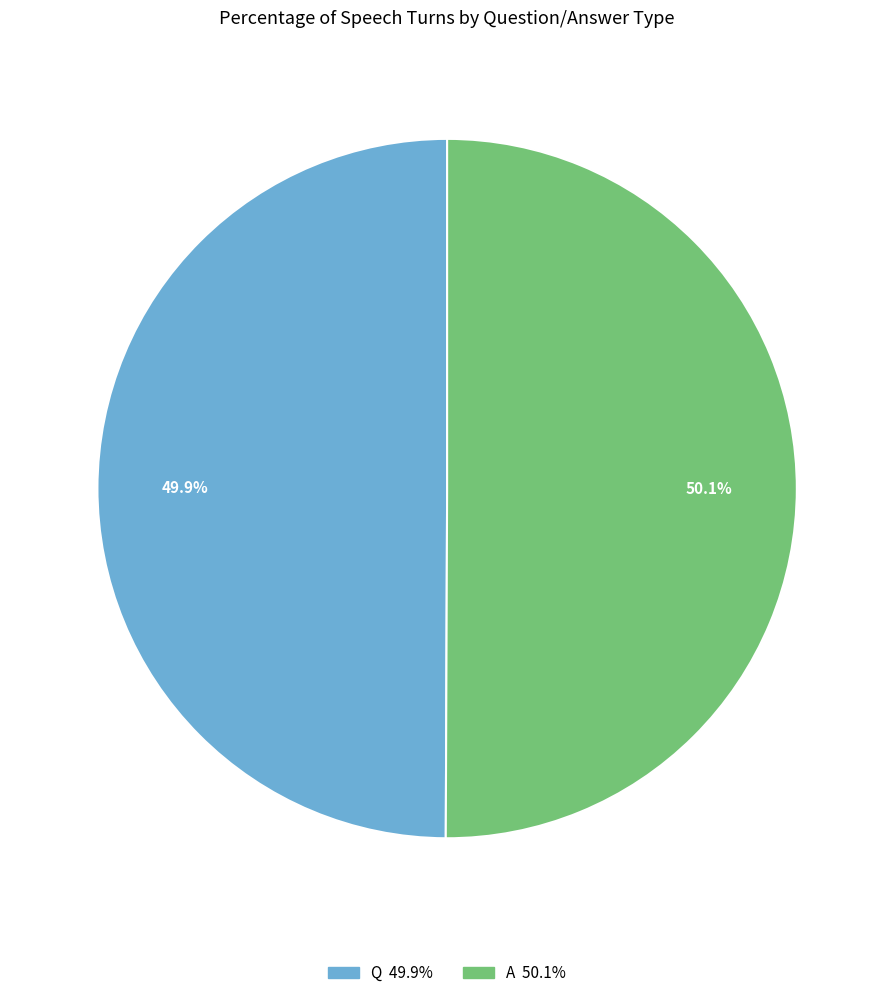

Combined, what portion of the pie is A and Q?

100.0%